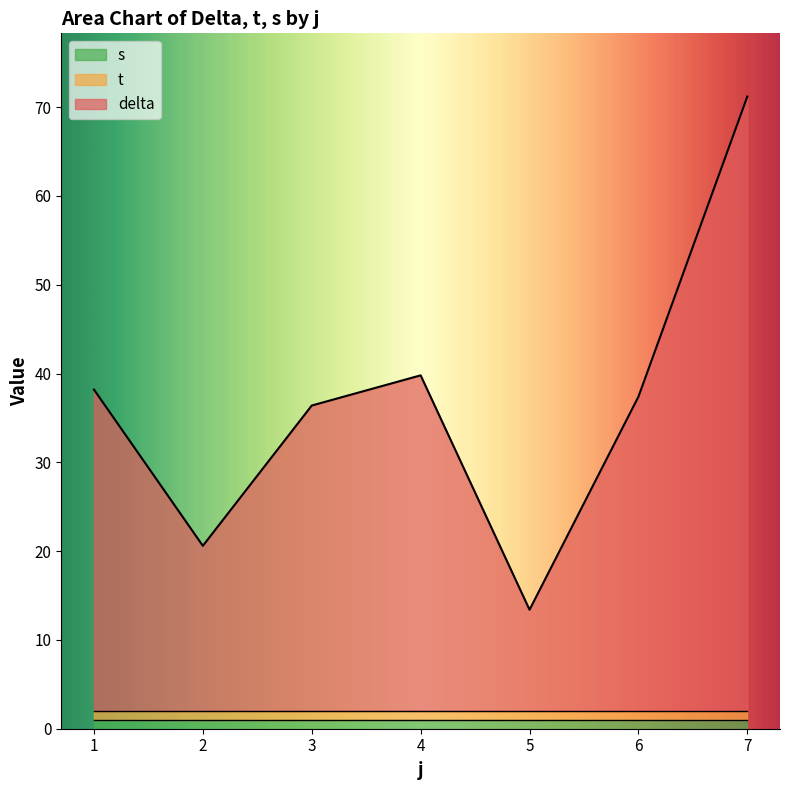

At which category does the chart reach its minimum across all series?

1